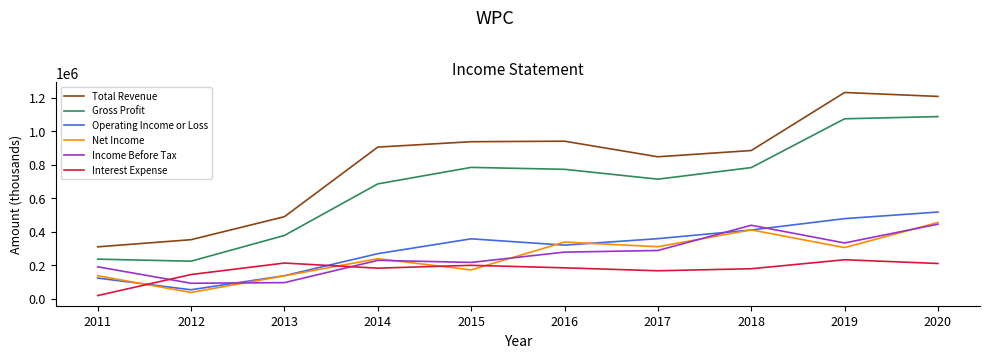

In Total Revenue, how many points are higher than both neighbors (excluding endpoints)?

2